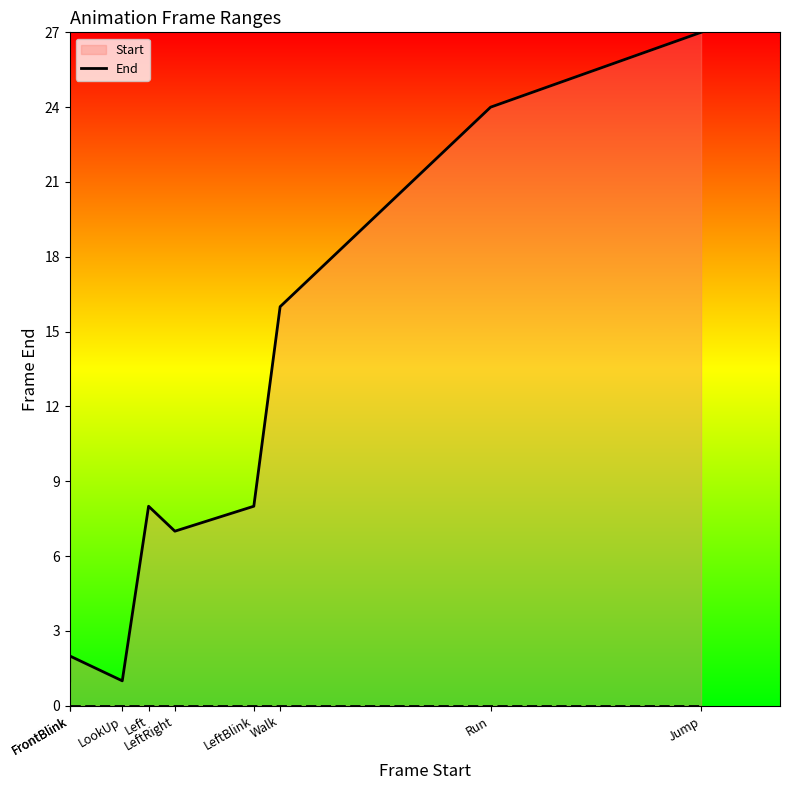

What is the smallest value displayed?

1